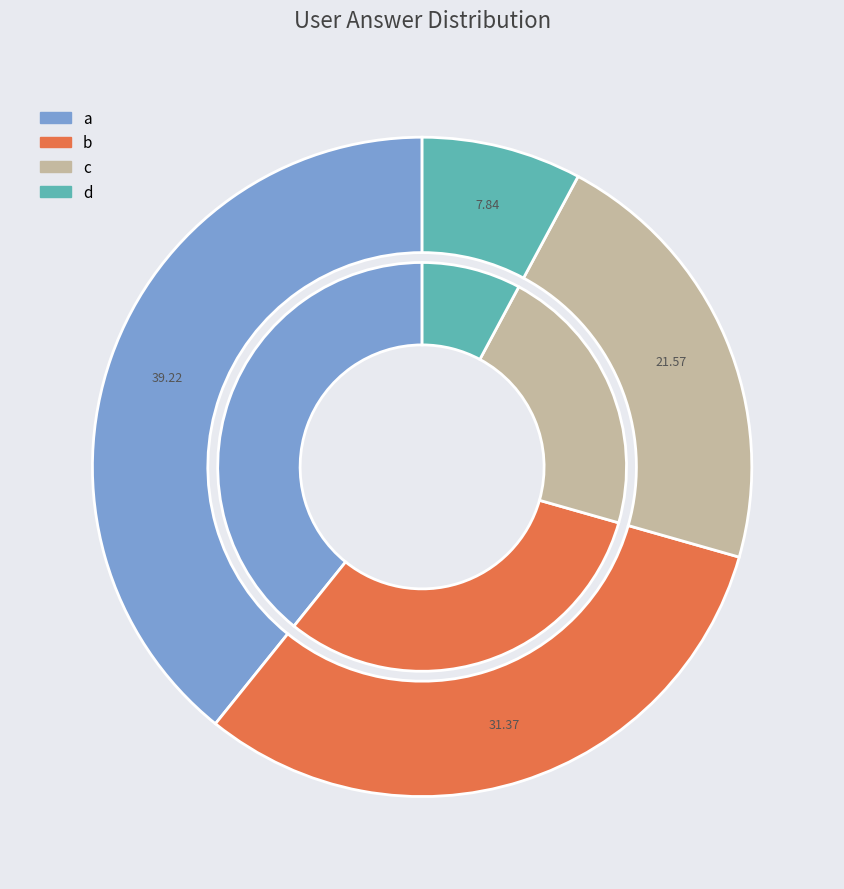

The d slice represents 15% of the pie. True or false?

False